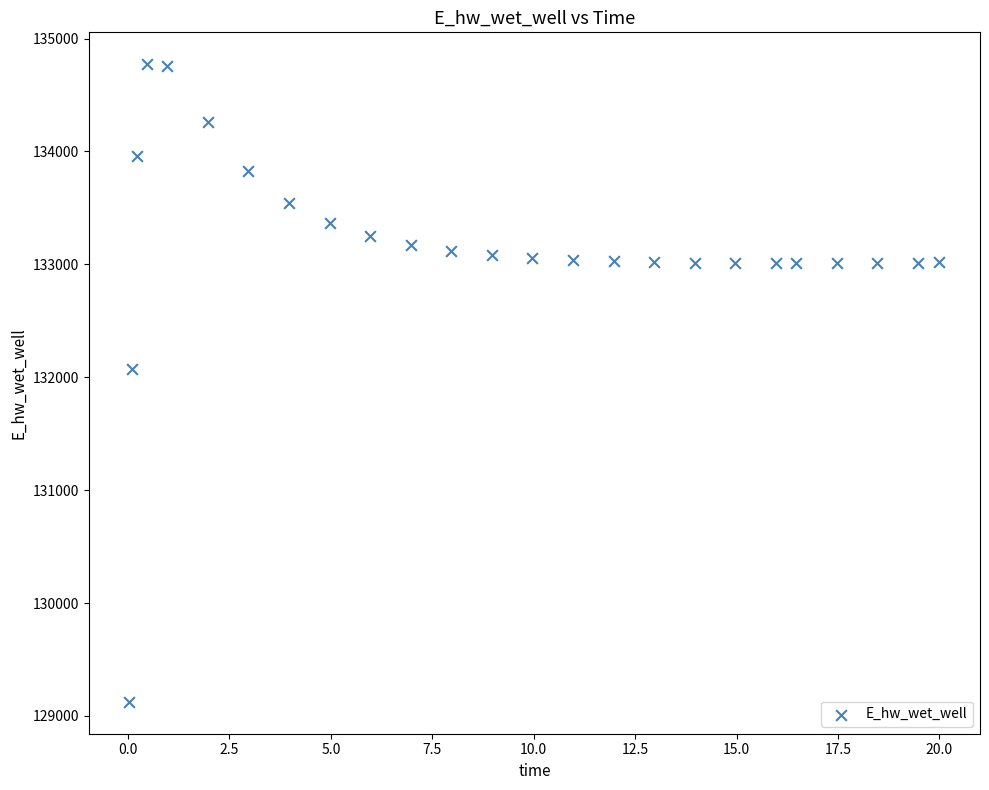

What is the range of Y values (max minus min)?

5648.7